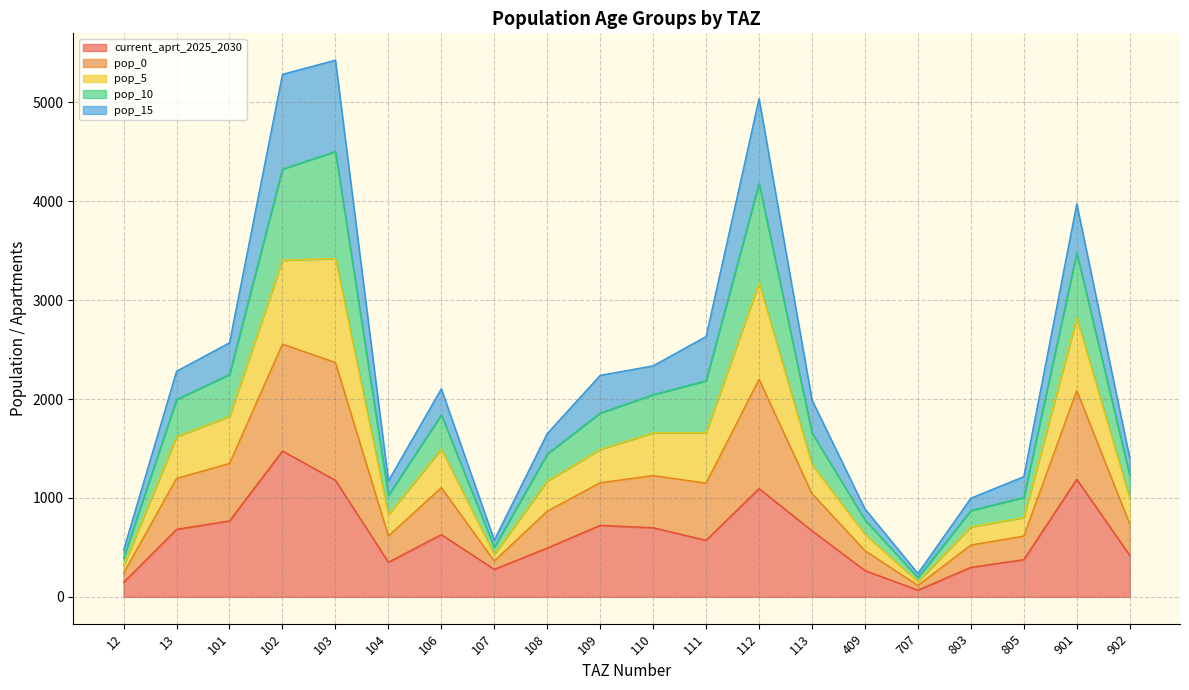

List the labels in order of current_aprt_2025_2030 value, smallest first.

707, 12, 409, 107, 803, 104, 805, 902, 108, 111, 106, 113, 13, 110, 109, 101, 112, 103, 901, 102